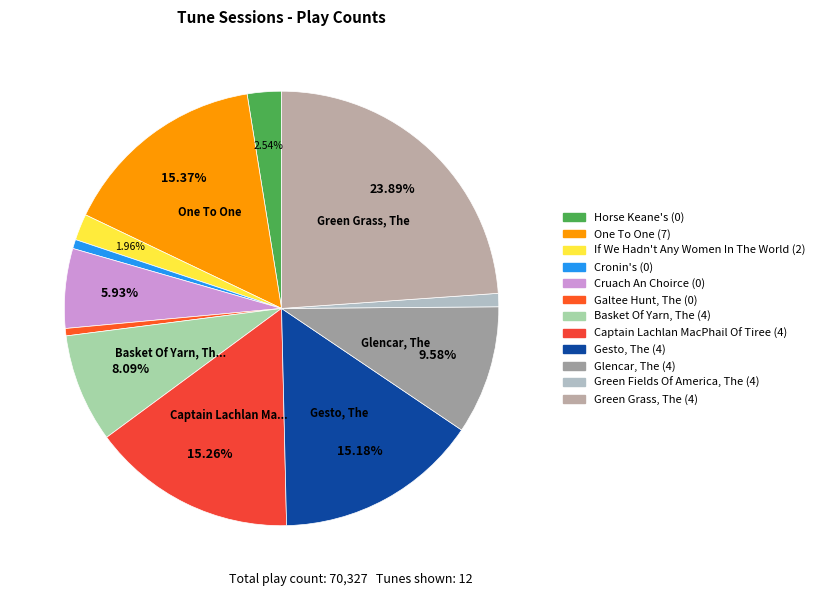

Is Cronin's (0) the majority of the pie?

No